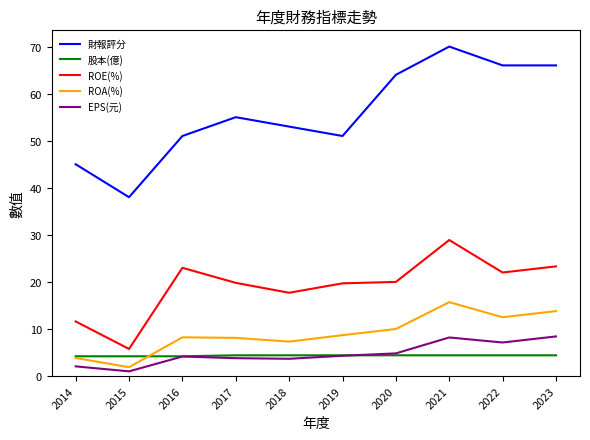

Which series has the widest spread of values?

財報評分